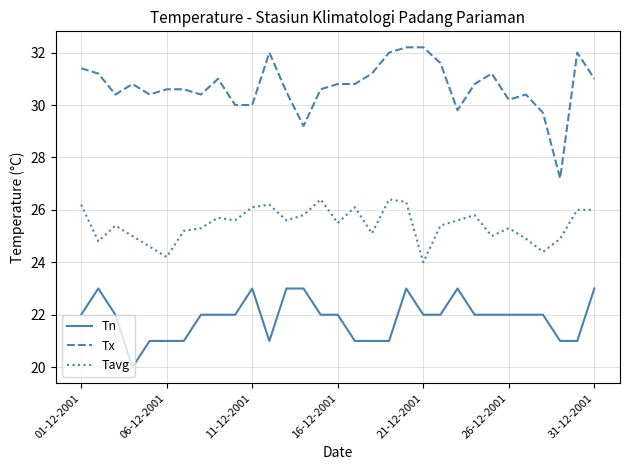

What is the greatest value displayed?

32.2